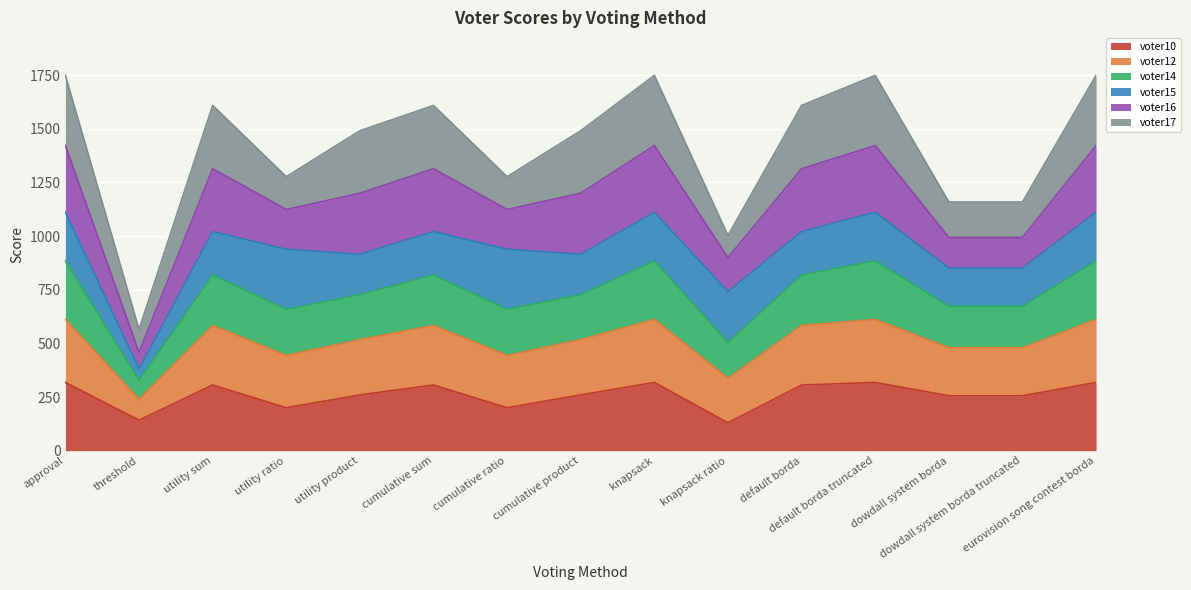

What is the maximum value for voter10?

318